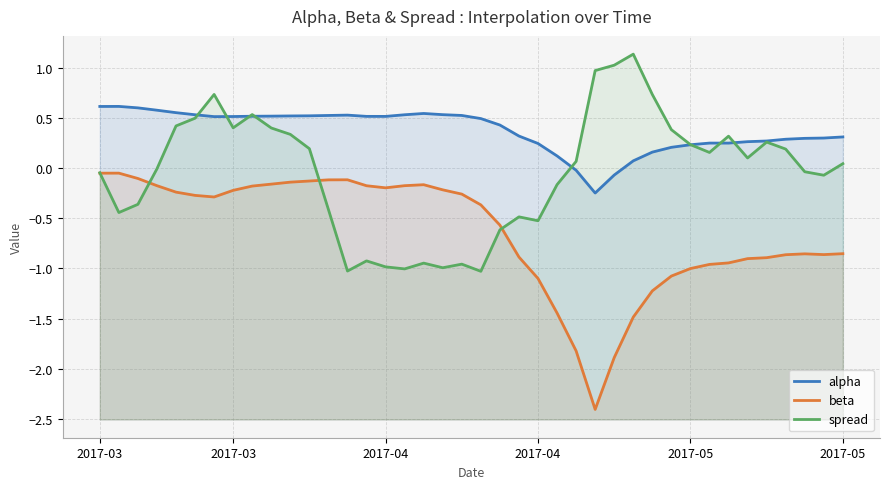

What is the sum of all alpha values?

14.9